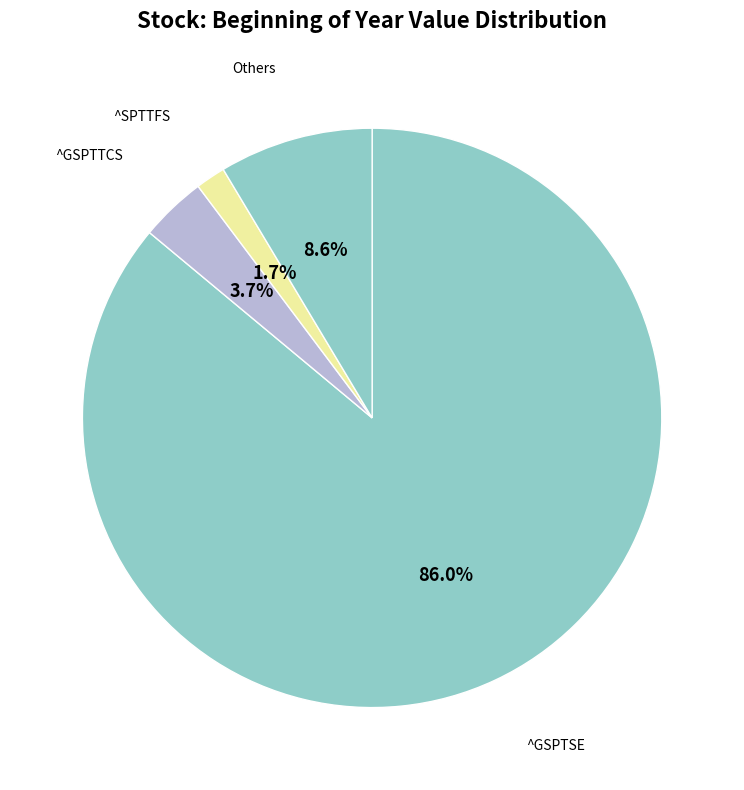

What is the largest slice in the pie chart?

^GSPTSE